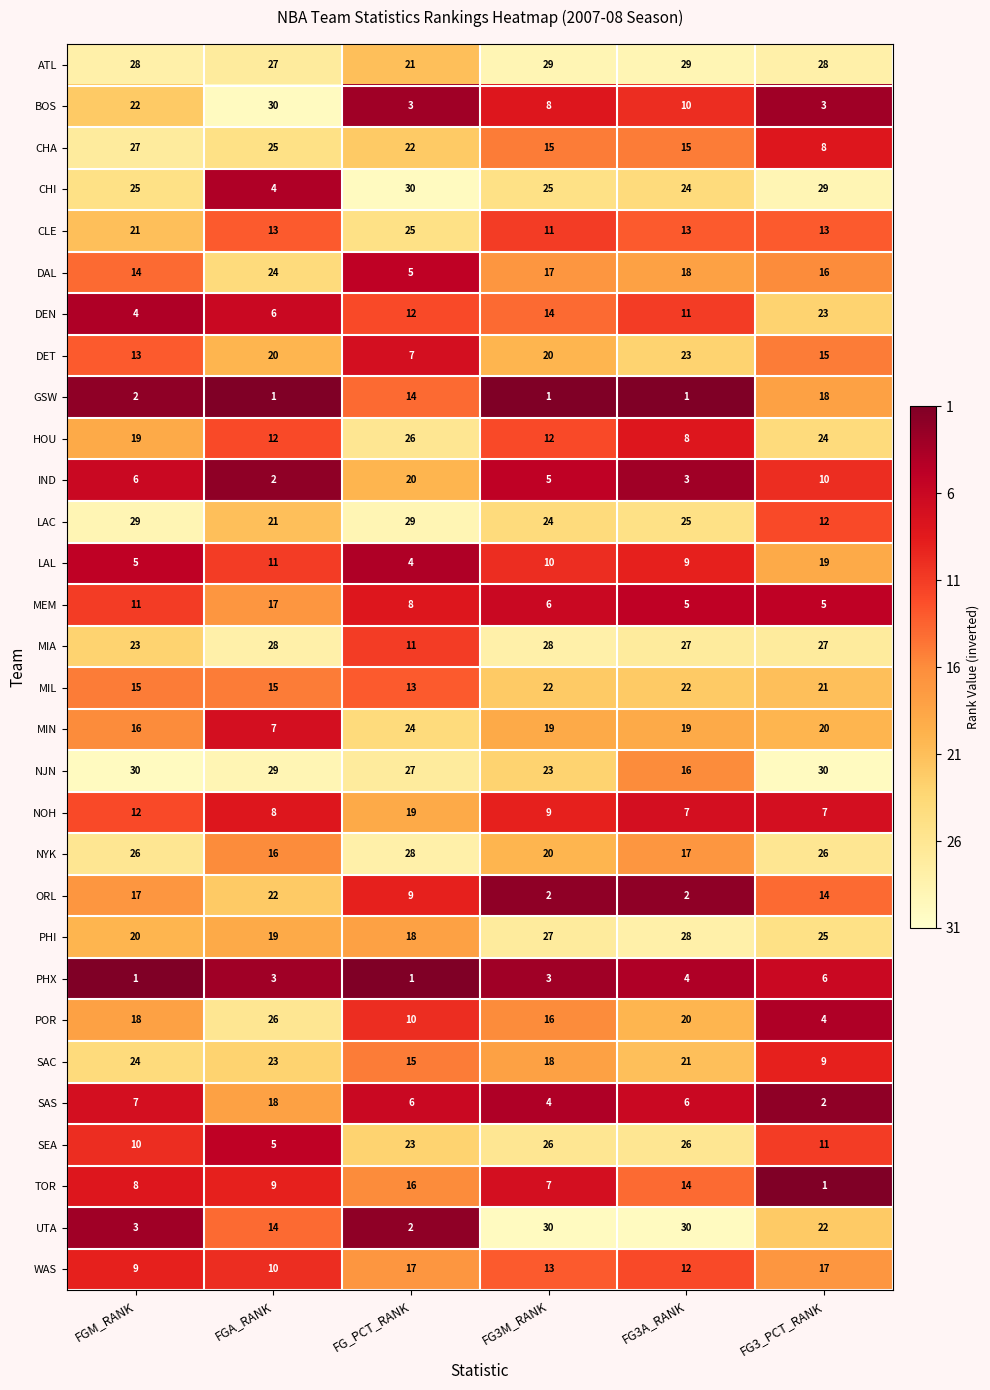

What is the maximum value shown in the chart?

30